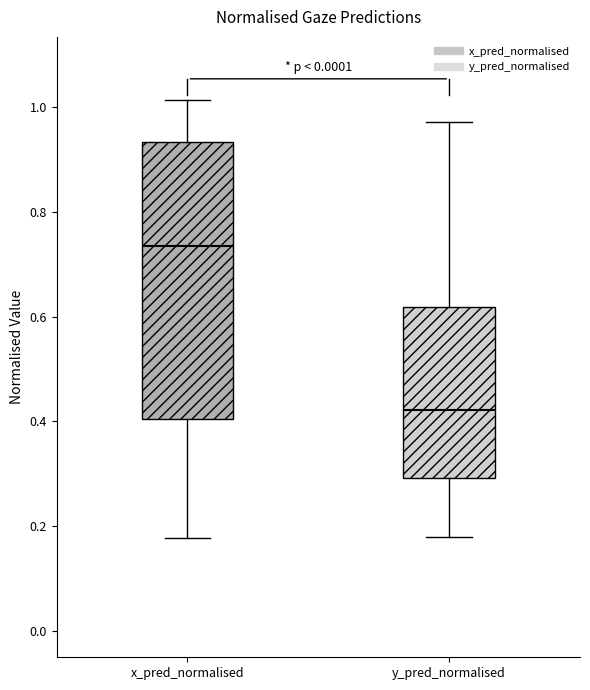

Reading left to right, read every box against the y-axis: the position of its median line, the range the box covers, and the ends of its whiskers. The values are not printed on the chart, so give them approximately, as read against the axis.

x_pred_normalised: median 0.74, box 0.40 to 0.94, whiskers 0.18 to 1.02
y_pred_normalised: median 0.42, box 0.30 to 0.62, whiskers 0.18 to 0.98